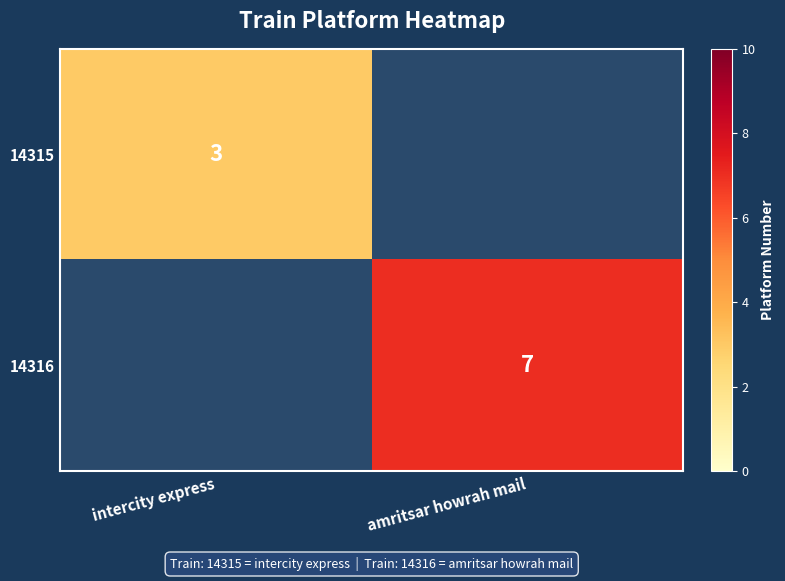

The 14316 series shows 7 at amritsar howrah mail. True or false?

True